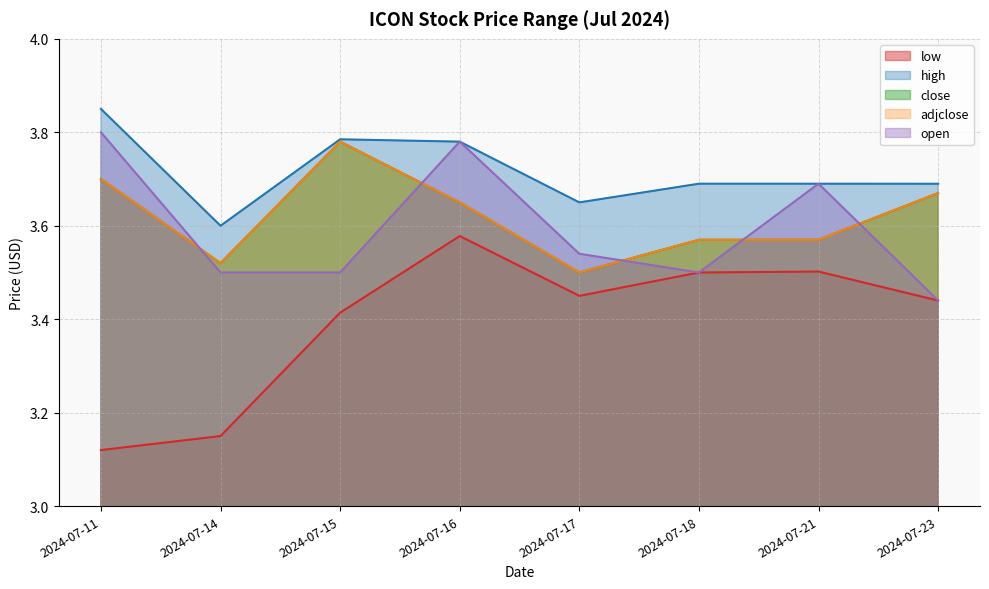

Reading right to left, transcribe all the data shown in this chart.

low: 2024-07-23=3.4	2024-07-21=3.5	2024-07-18=3.5	2024-07-17=3.5	2024-07-16=3.6	2024-07-15=3.4	2024-07-14=3.2	2024-07-11=3.1
high: 2024-07-23=3.7	2024-07-21=3.7	2024-07-18=3.7	2024-07-17=3.7	2024-07-16=3.8	2024-07-15=3.8	2024-07-14=3.6	2024-07-11=3.8
close: 2024-07-23=3.7	2024-07-21=3.6	2024-07-18=3.6	2024-07-17=3.5	2024-07-16=3.7	2024-07-15=3.8	2024-07-14=3.5	2024-07-11=3.7
adjclose: 2024-07-23=3.7	2024-07-21=3.6	2024-07-18=3.6	2024-07-17=3.5	2024-07-16=3.7	2024-07-15=3.8	2024-07-14=3.5	2024-07-11=3.7
open: 2024-07-23=3.4	2024-07-21=3.7	2024-07-18=3.5	2024-07-17=3.5	2024-07-16=3.8	2024-07-15=3.5	2024-07-14=3.5	2024-07-11=3.8